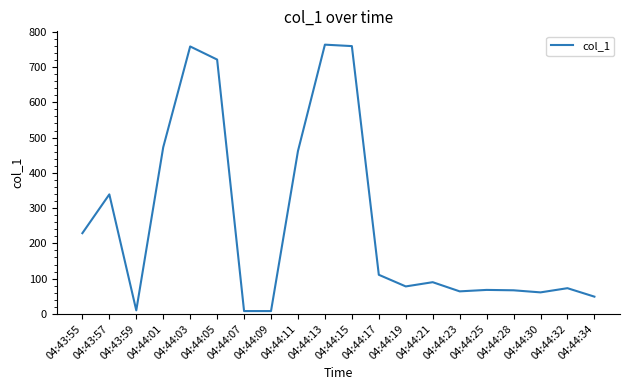

The chart shows a value of 338.9 at 04:43:57. True or false?

True